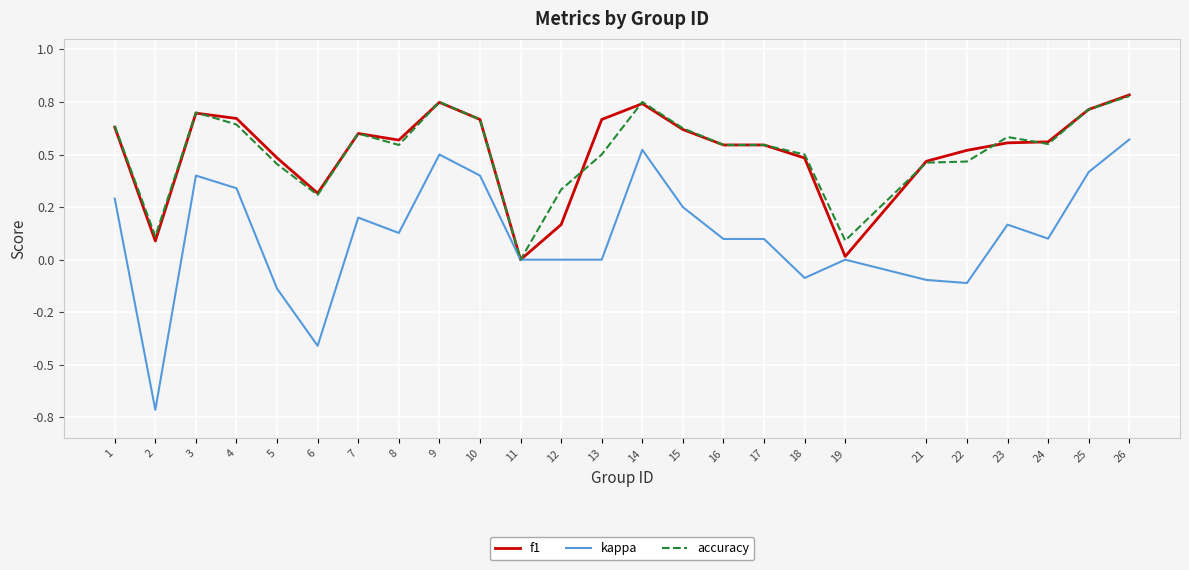

Does the chart have visible grid lines?

Yes